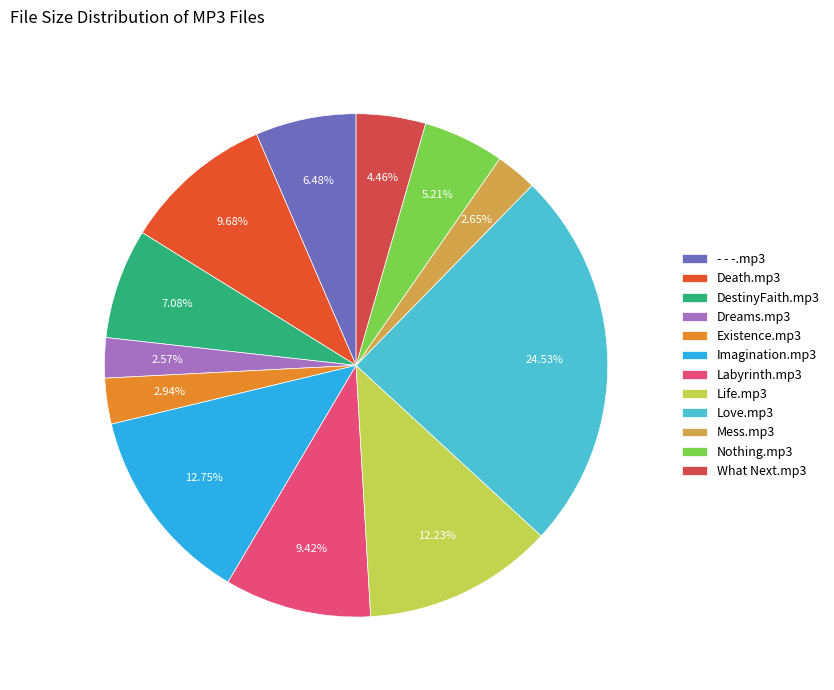

How many segments does this pie chart have?

12